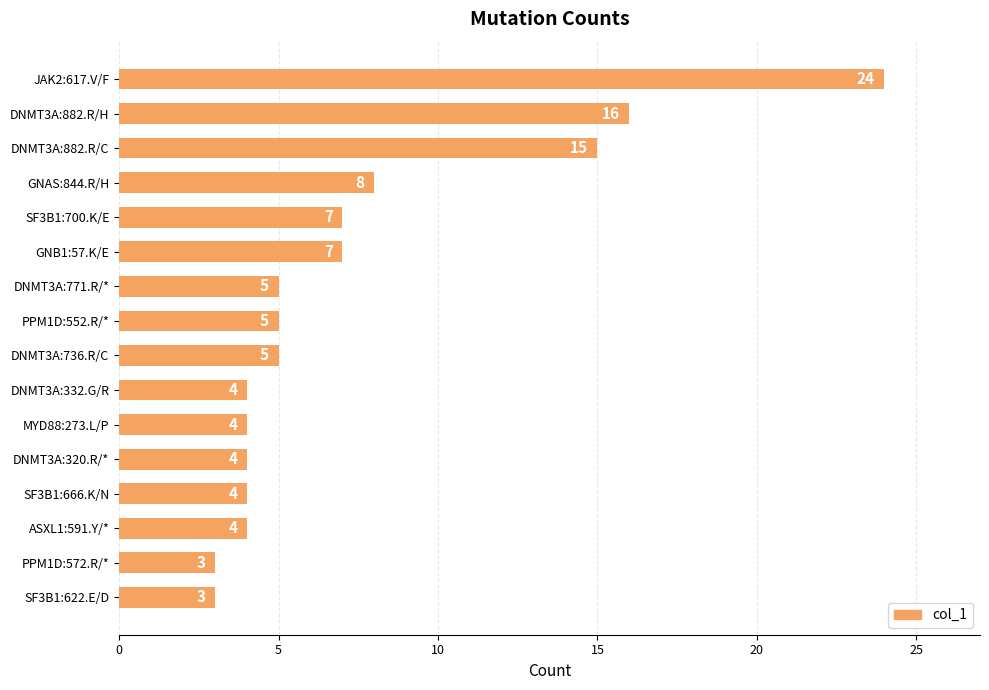

What is the change in value from DNMT3A:882.R/C to DNMT3A:736.R/C?

-10